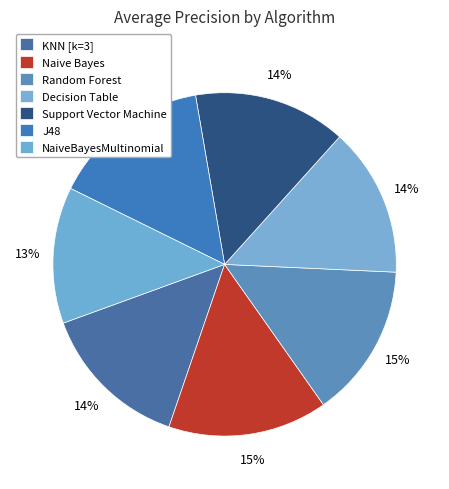

True or false: Random Forest accounts for 15% of the total.

True